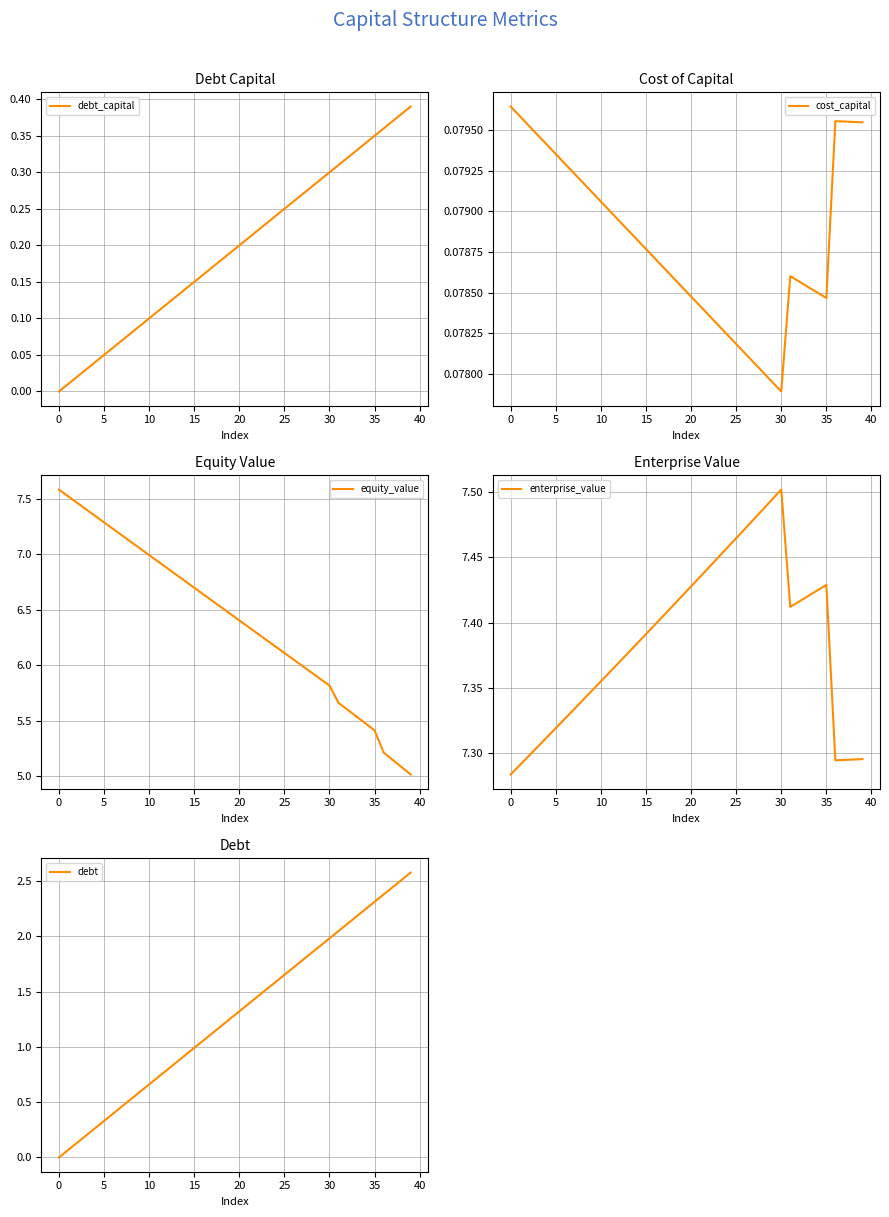

What is the label of the 13th point from the left?

12